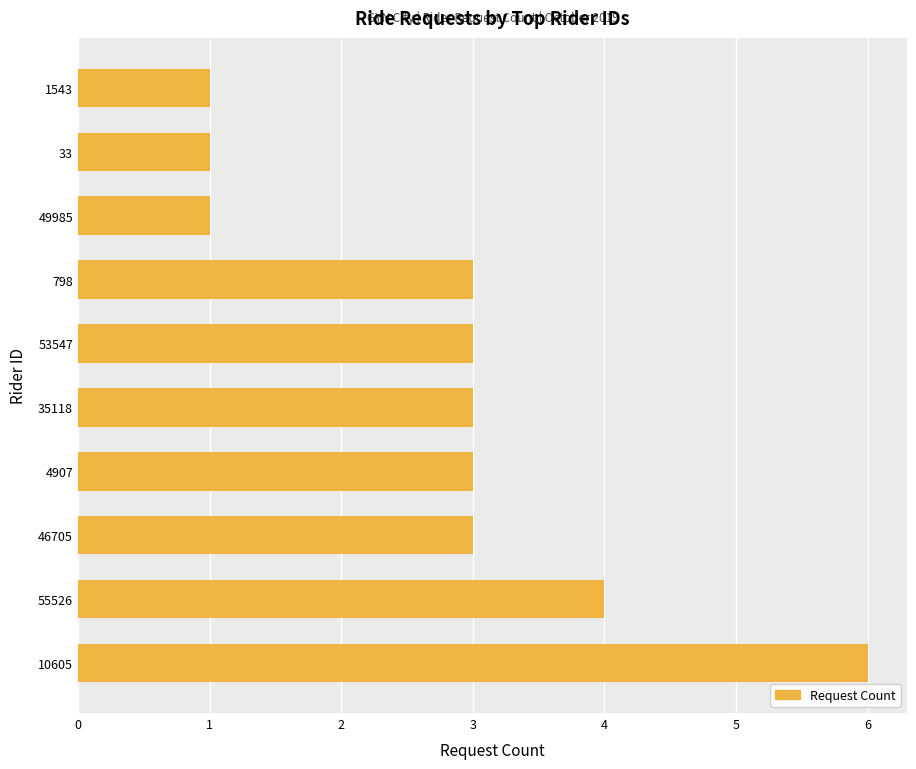

Reading top to bottom, what are all the values shown in this chart?

1543=1	33=1	49985=1	798=3	53547=3	35118=3	4907=3	46705=3	55526=4	10605=6